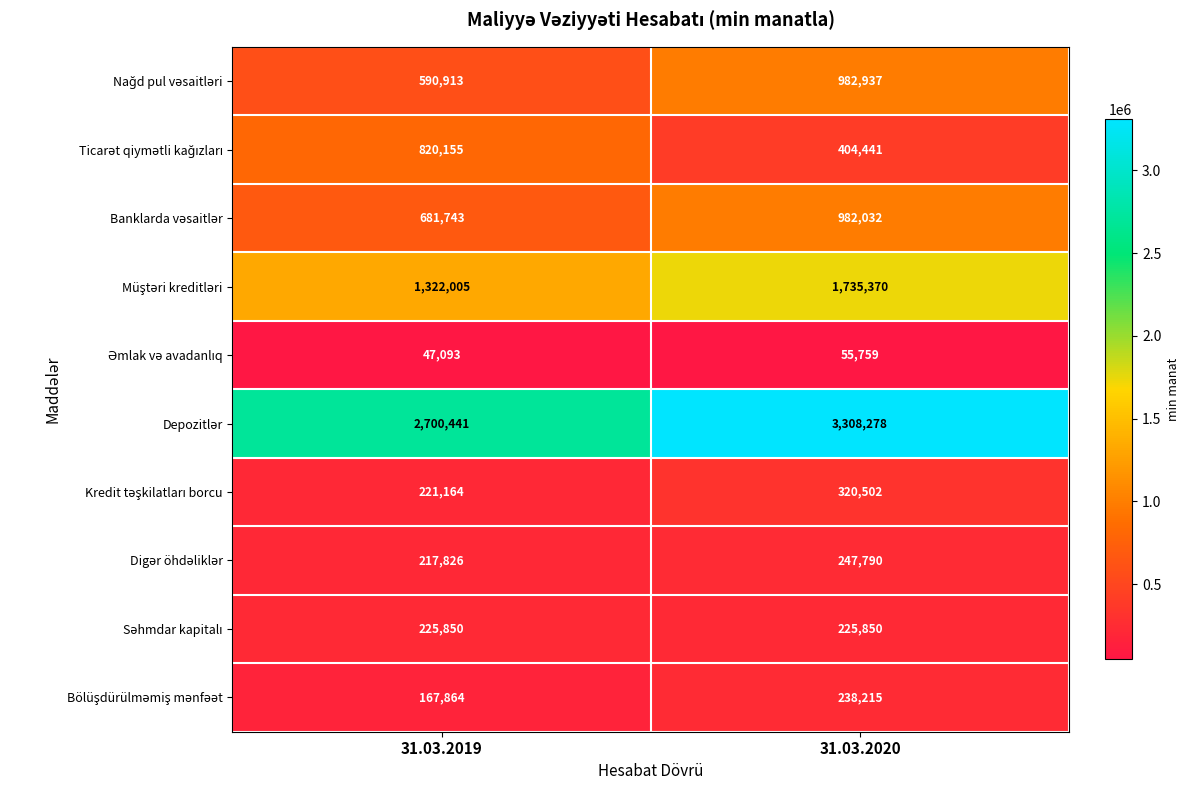

At which category does the chart reach its peak across all series?

31.03.2020